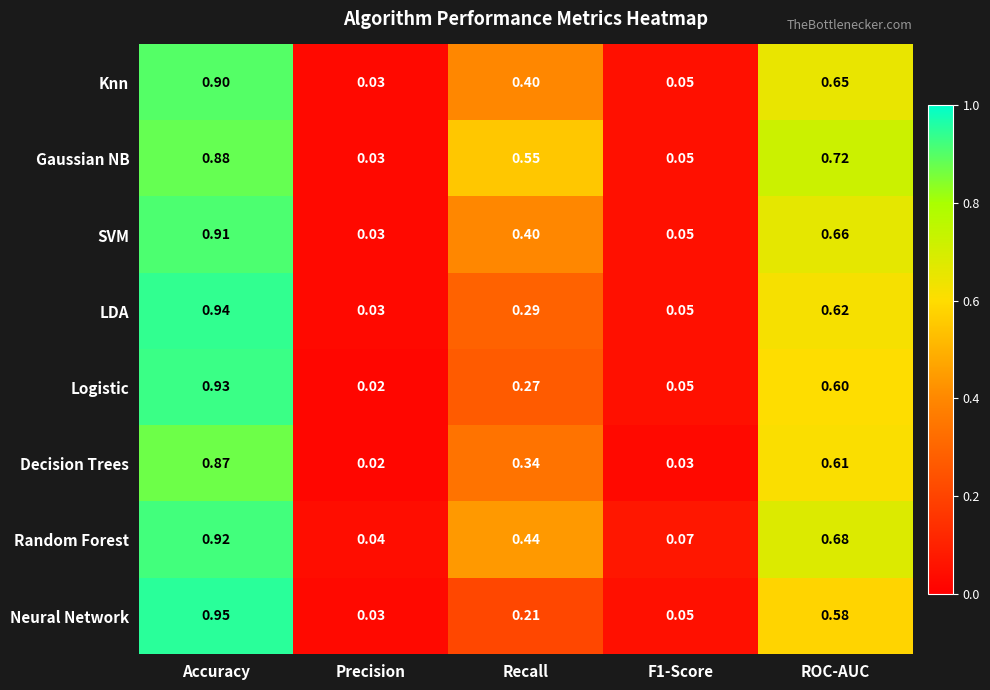

At ROC-AUC, list the series in order from smallest to largest.

Neural Network, Logistic, Decision Trees, LDA, Knn, SVM, Random Forest, Gaussian NB